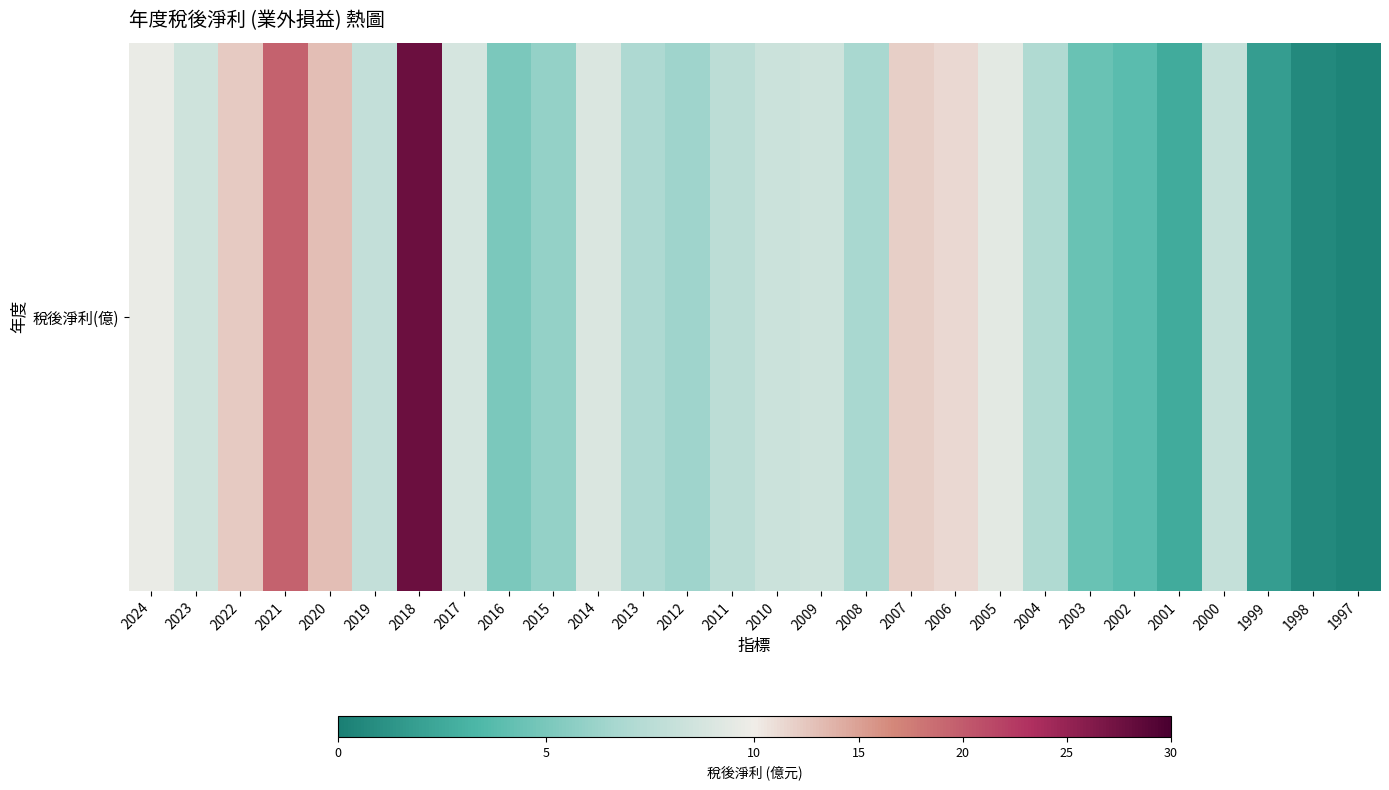

Which label corresponds to the smallest value in the chart?

1997